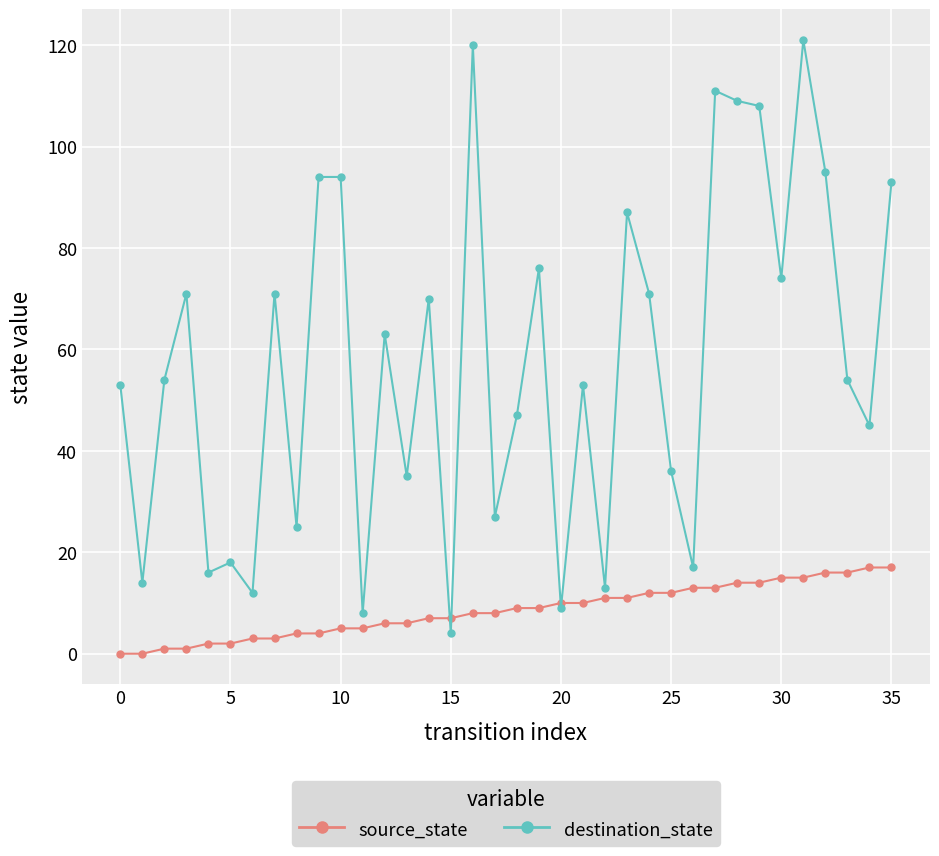

Which series has the largest range (max minus min)?

destination_state